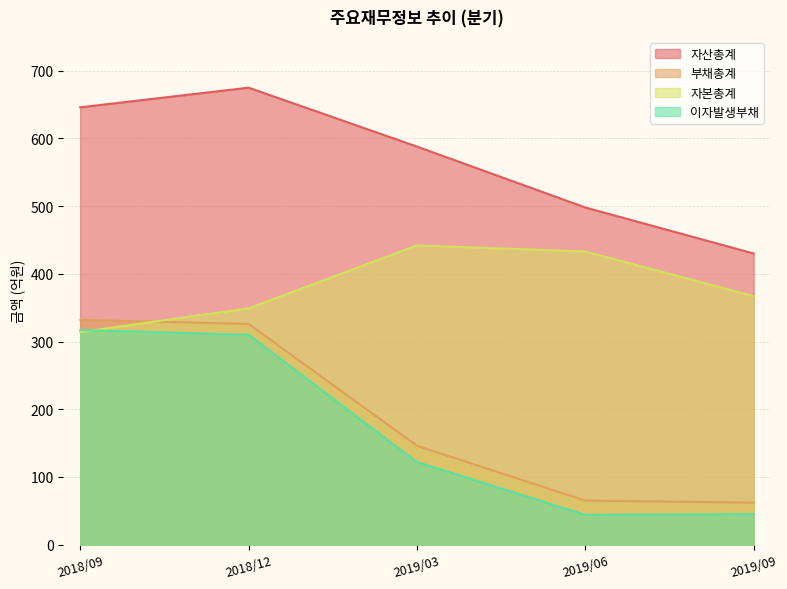

Rank the series by their maximum value, from lowest to highest.

이자발생부채, 부채총계, 자본총계, 자산총계